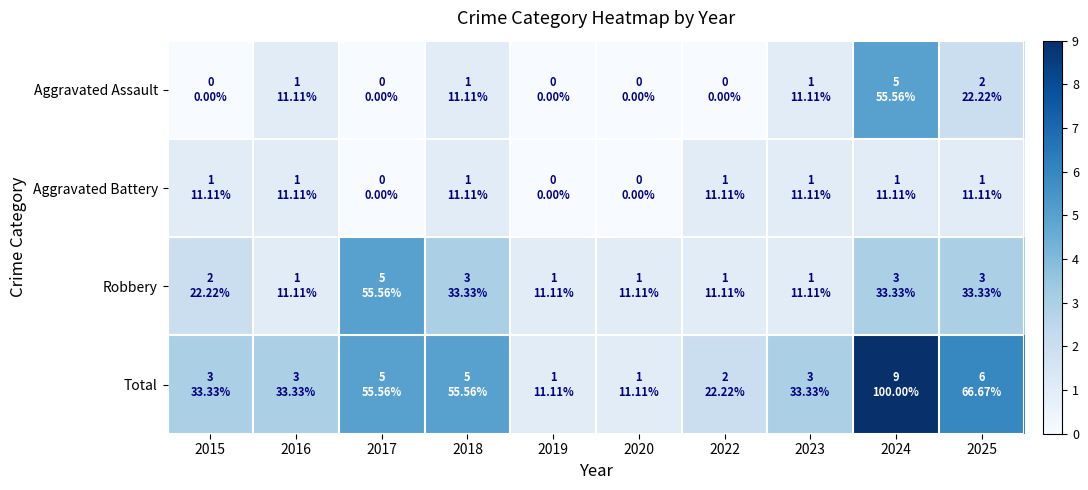

Between 2016 and 2019, which is larger?

2016